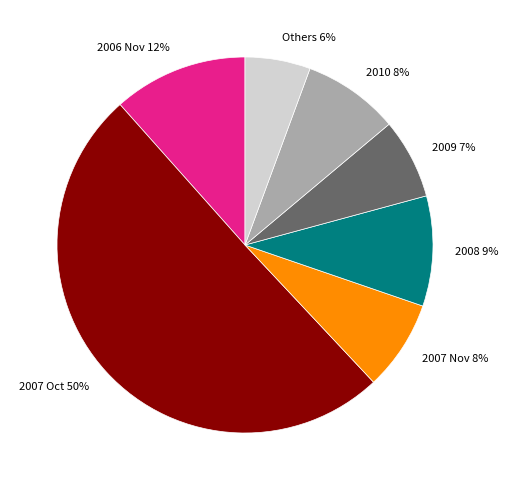

To the nearest percent, what is the average slice percentage?

14%